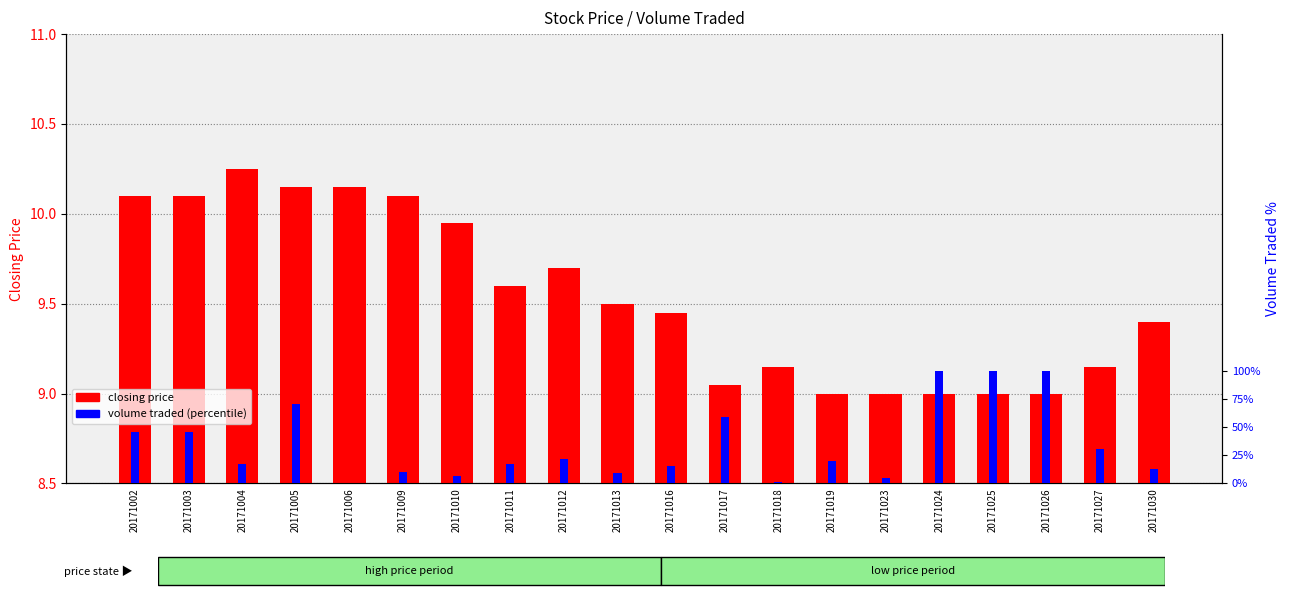

What is the difference between the closing price values at 20171019 and 20171013?

0.5